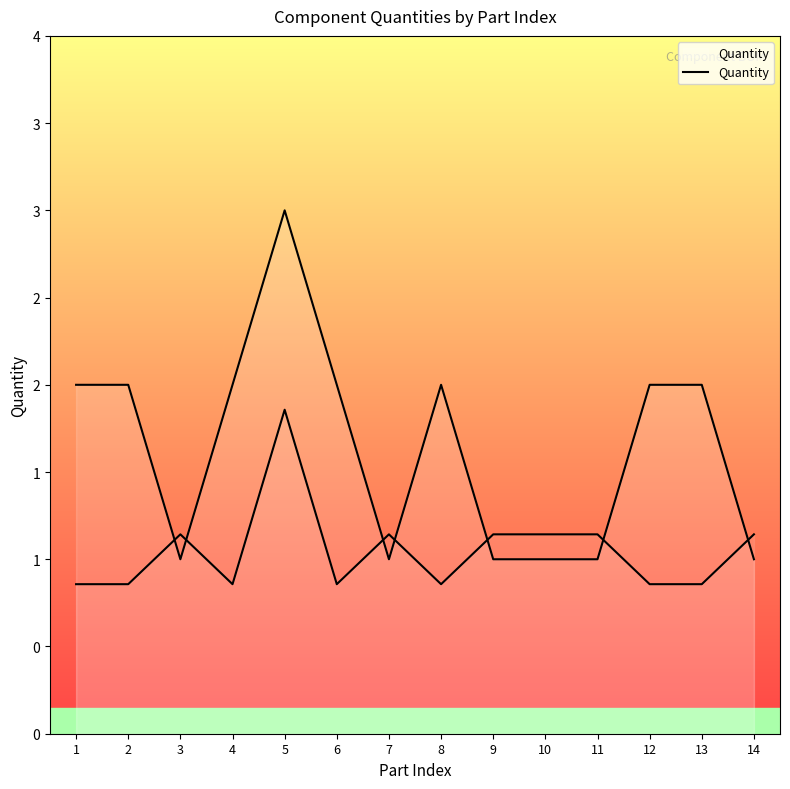

How many interior local valleys (lower than both neighbors) does the data have?

2